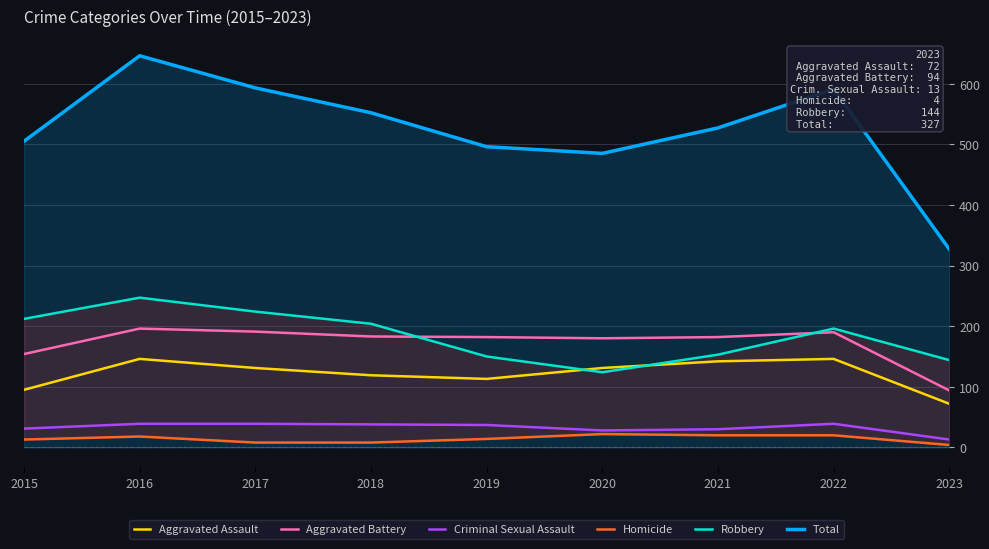

Which category has the highest value across all series?

2016